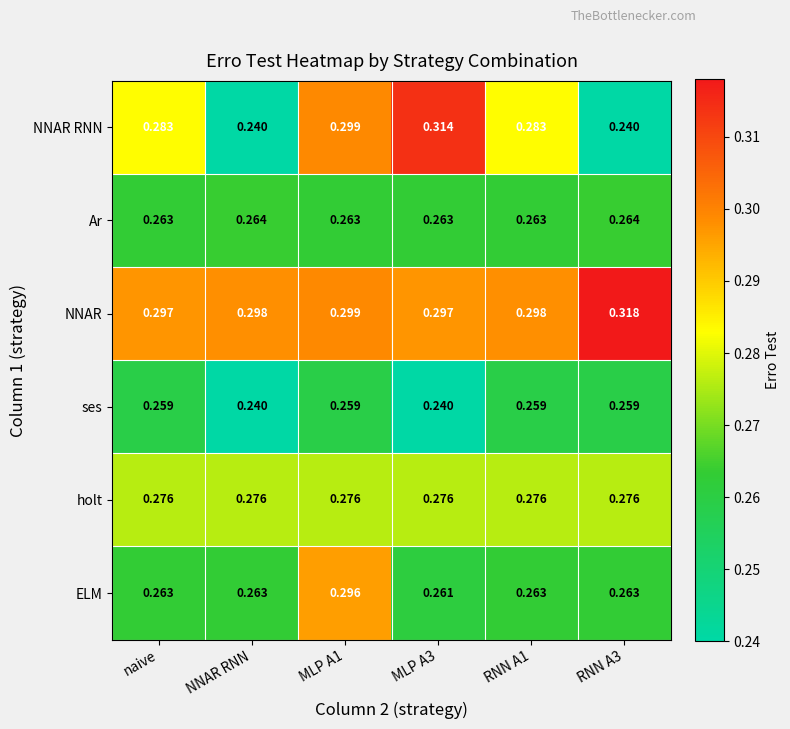

Rank the series by their maximum value, from lowest to highest.

ses, Ar, holt, ELM, NNAR RNN, NNAR